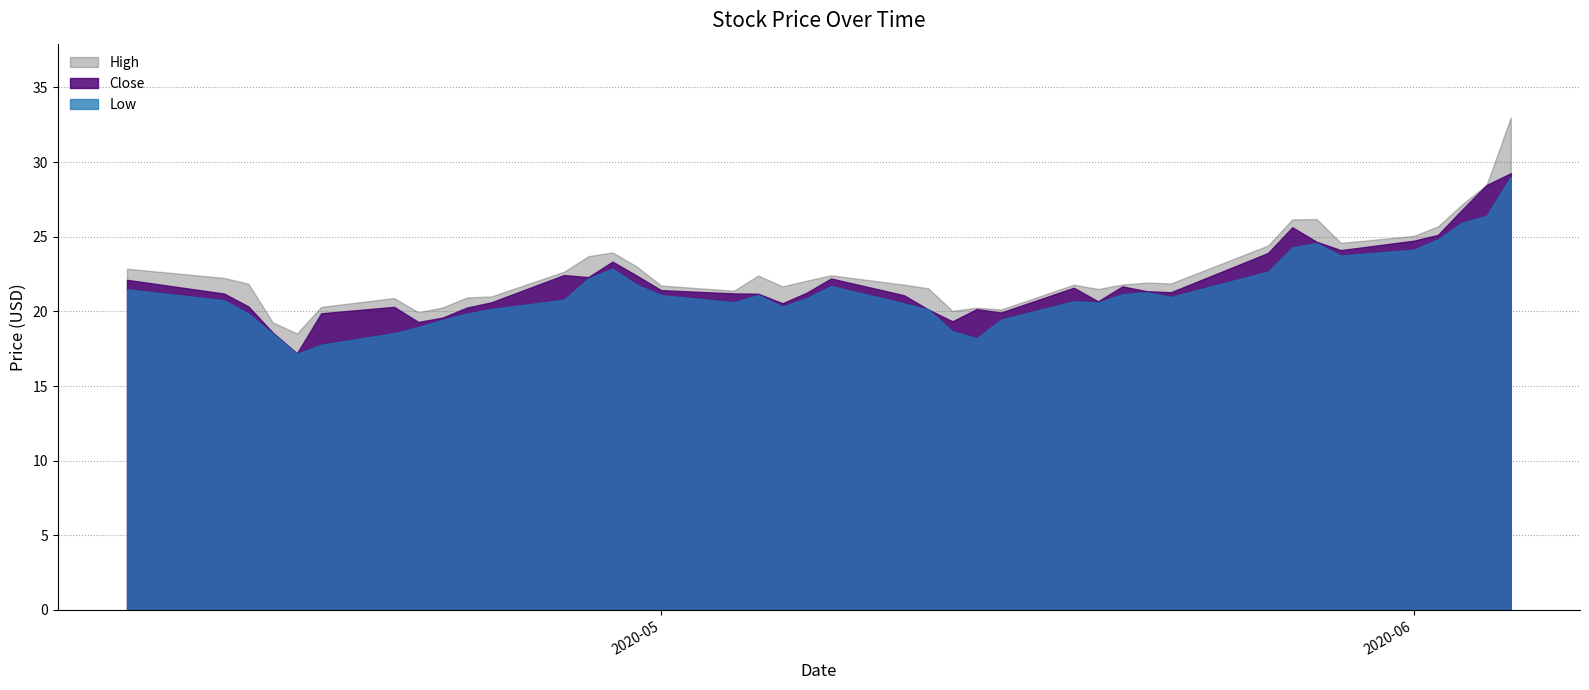

List the series in order of their overall mean, lowest first.

Low, Close, High